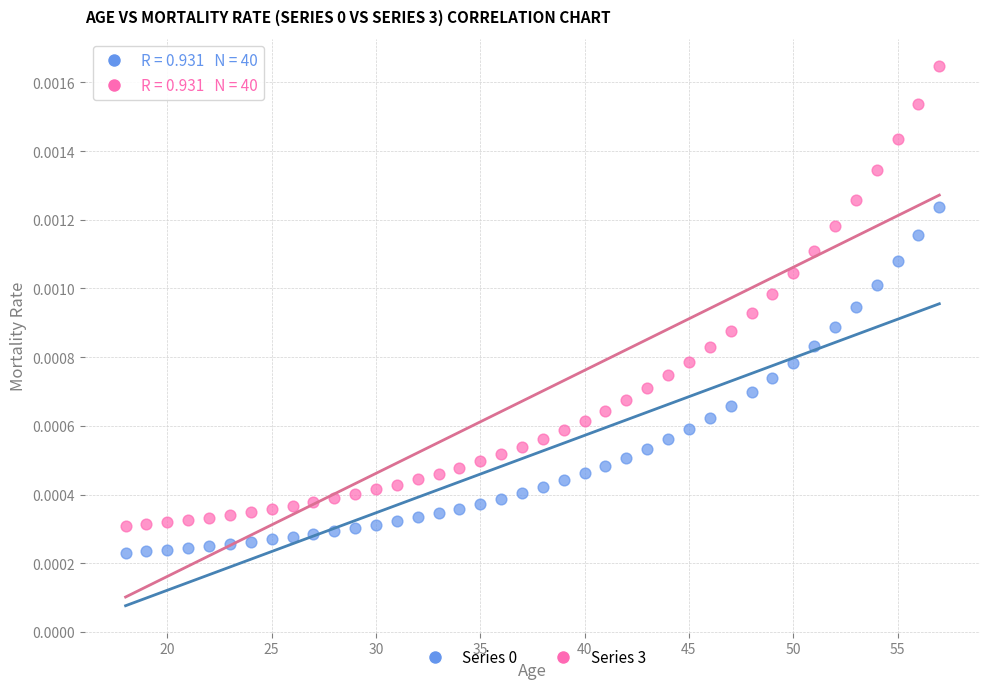

Which series has the largest Y range (max minus min)?

Series 3